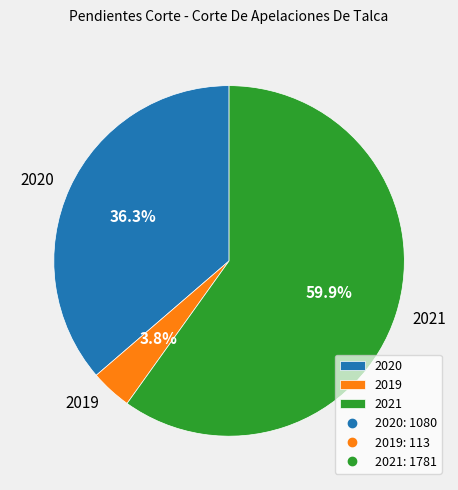

Between 2020 and 2019, which is larger?

2020